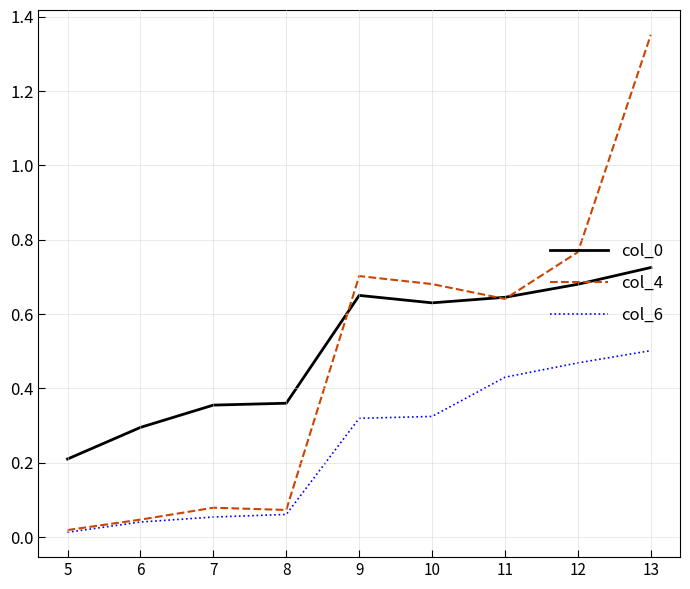

Which series changed the most between 9 and 13?

col_4